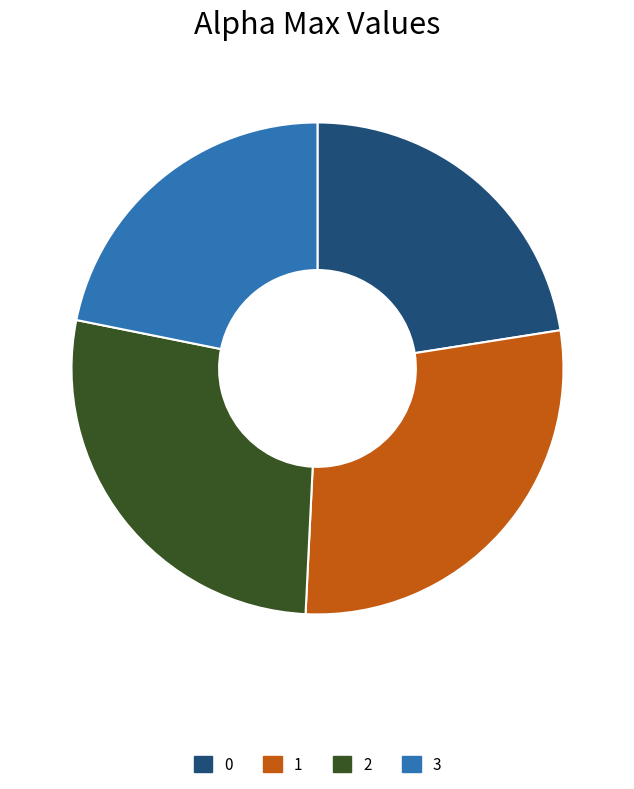

Is there a majority slice in this chart?

No